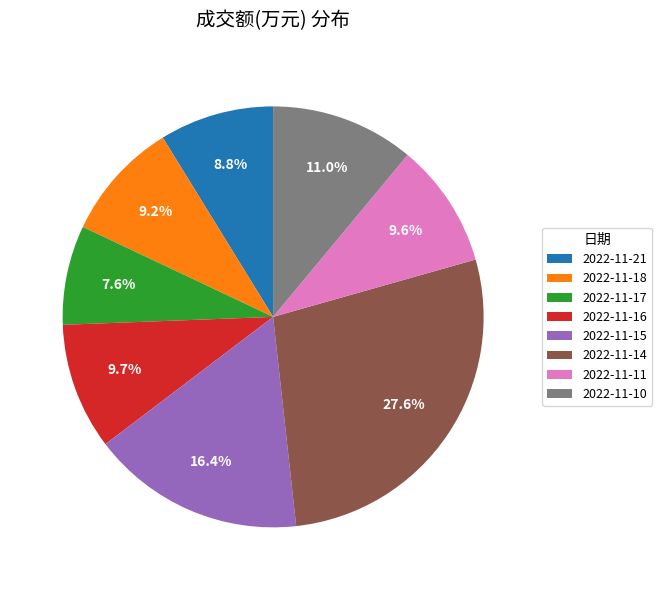

What is the ratio of the value at 2022-11-21 to the value at 2022-11-18?

1.0